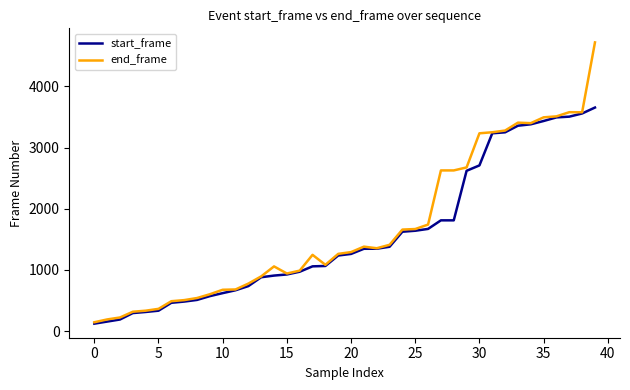

What is the highest value of the end_frame series?

4719